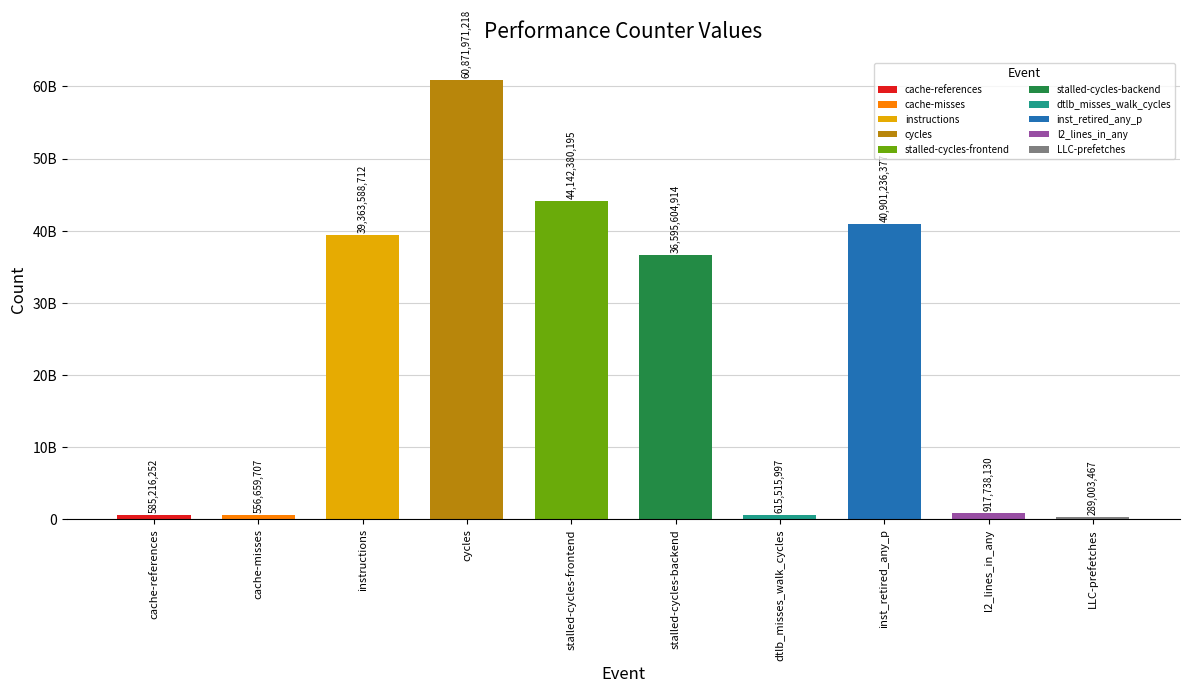

What position from the right is dtlb_misses_walk_cycles?

4